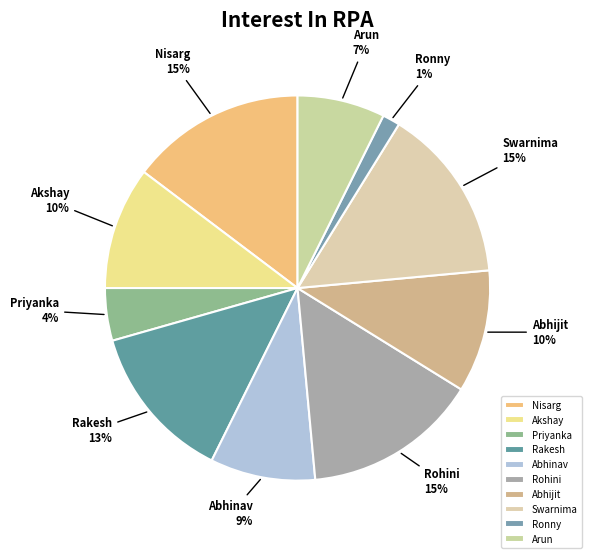

To the nearest percent, what portion does Ronny represent?

1%